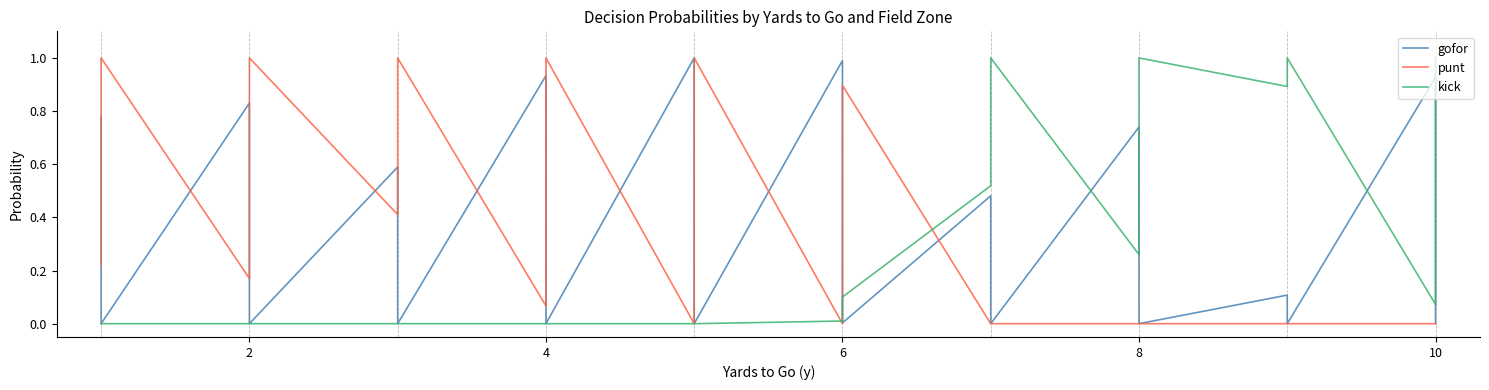

List the series in order of their peak value, lowest first.

gofor, punt, kick